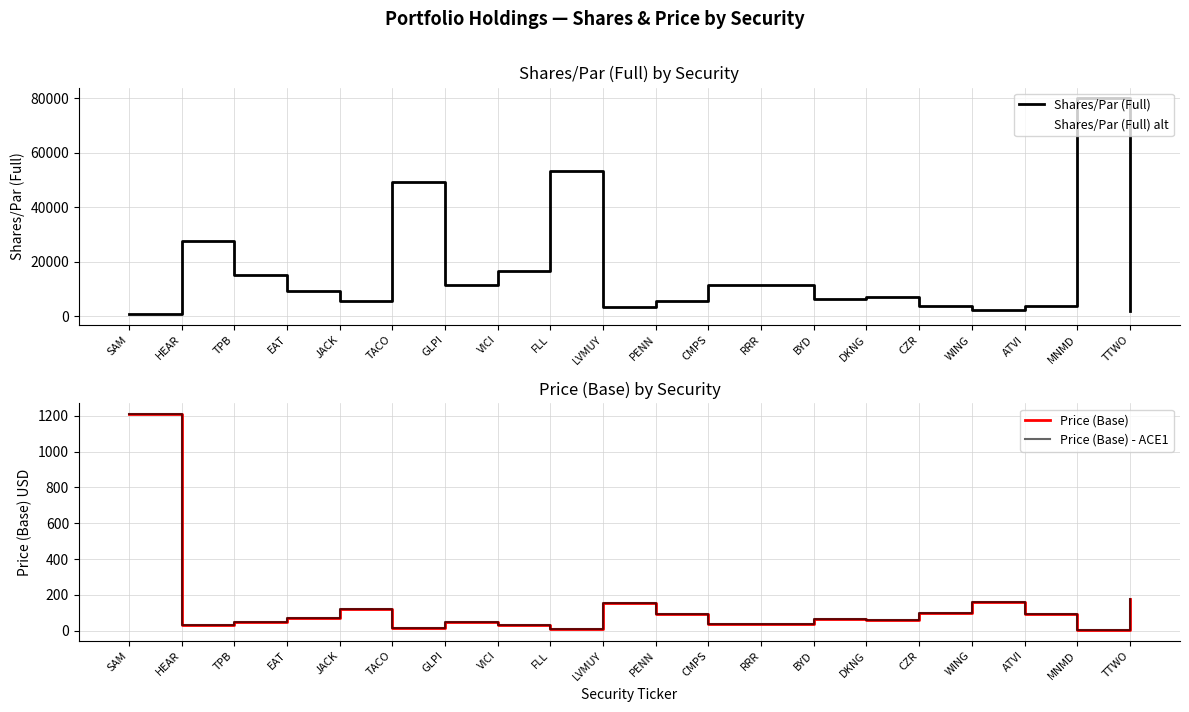

What is the difference between the Price (Base) values at DKNG and JACK?

63.3